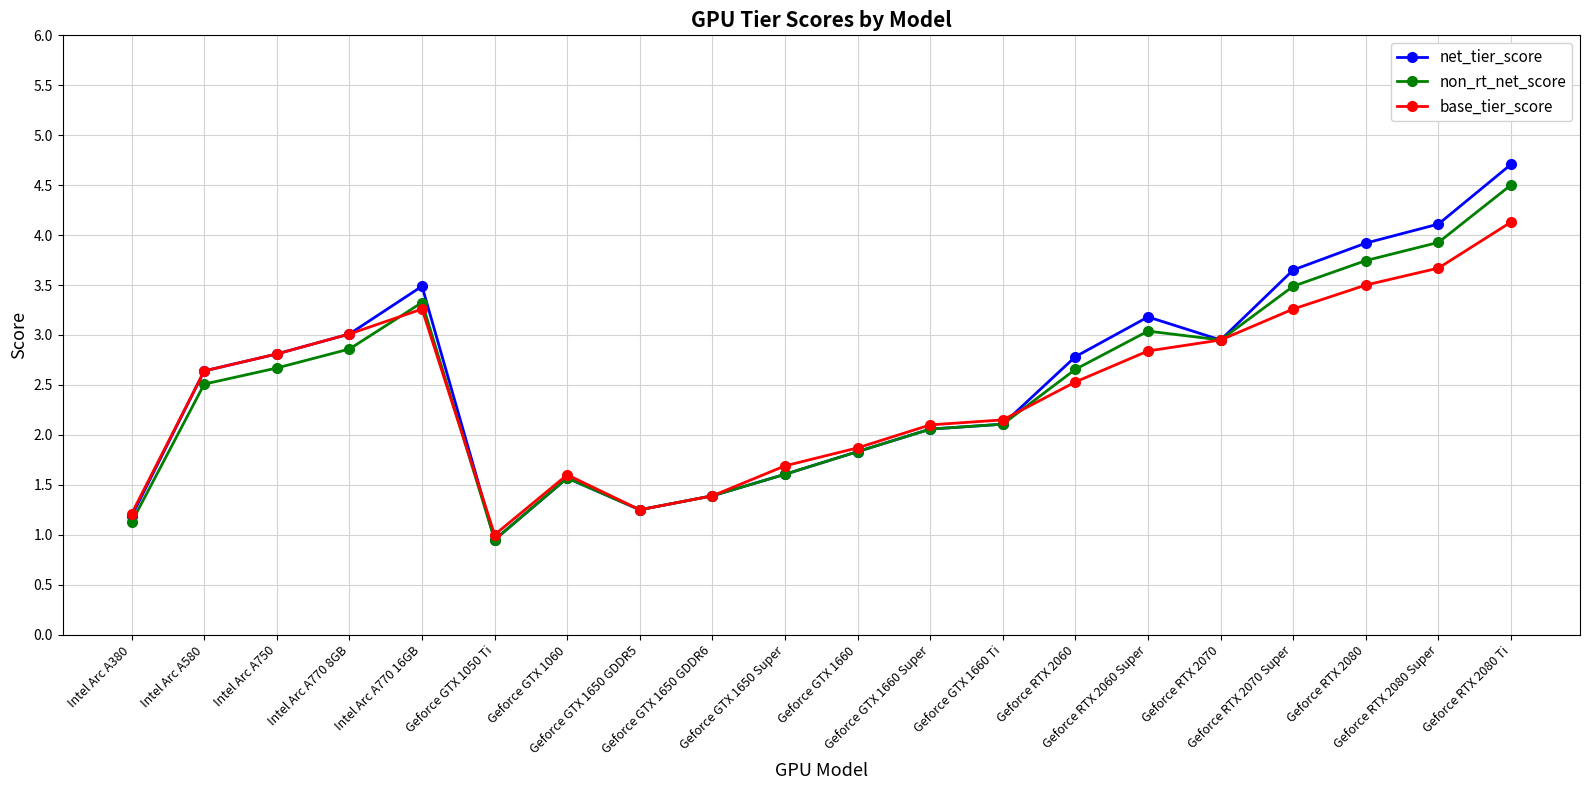

What is the total value across all series at Geforce GTX 1650 Super?

4.9